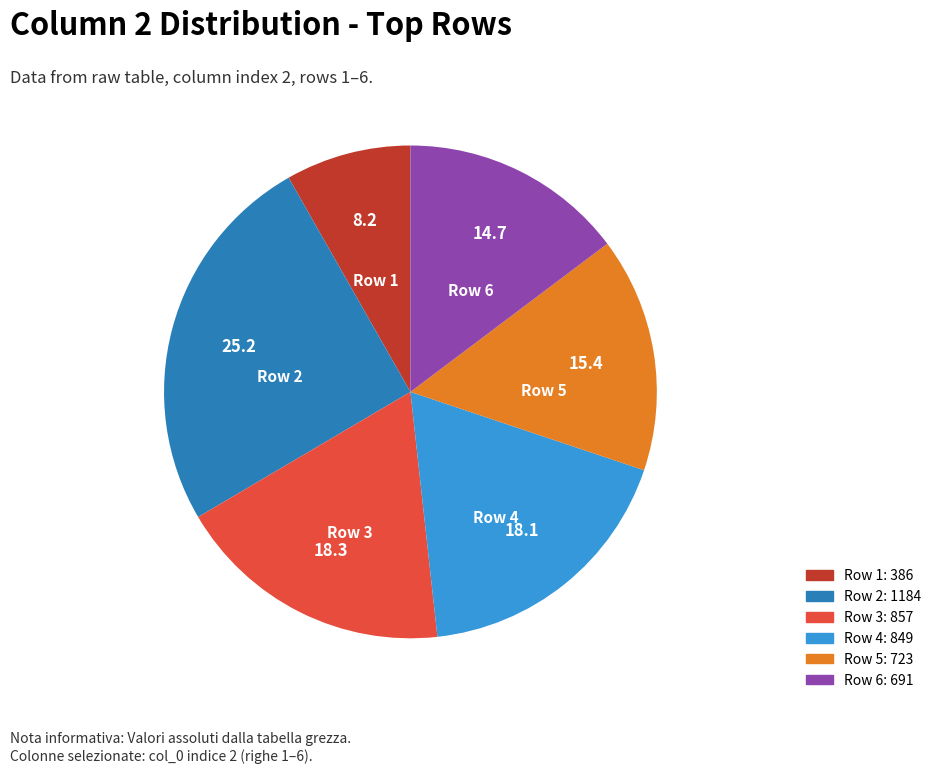

What is the ratio of the value at Row 5 to the value at Row 3?

0.8